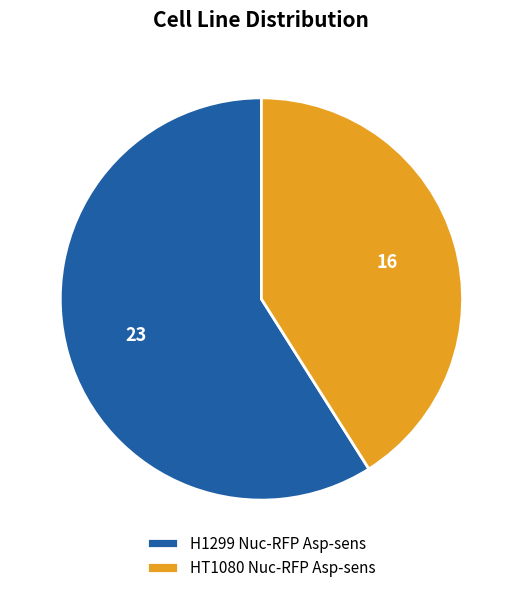

Which category accounts for the majority?

H1299 Nuc-RFP Asp-sens